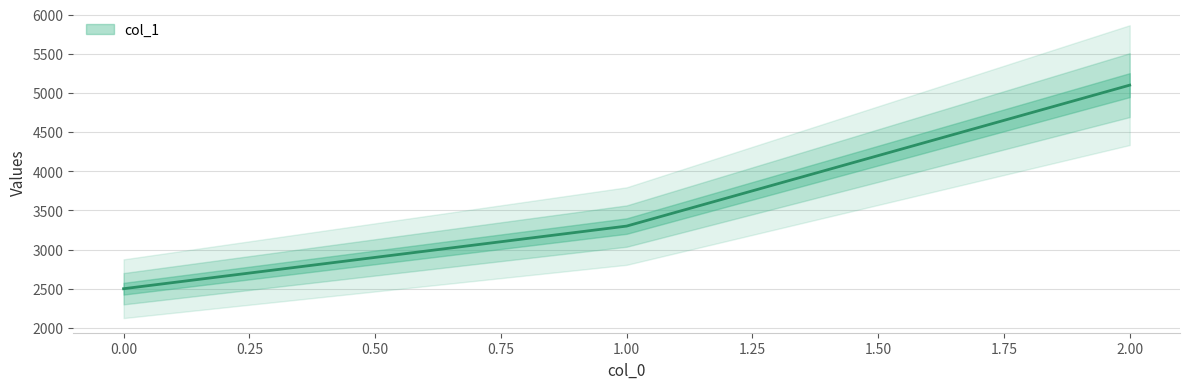

What is the change in value from 0 to 2?

+2600